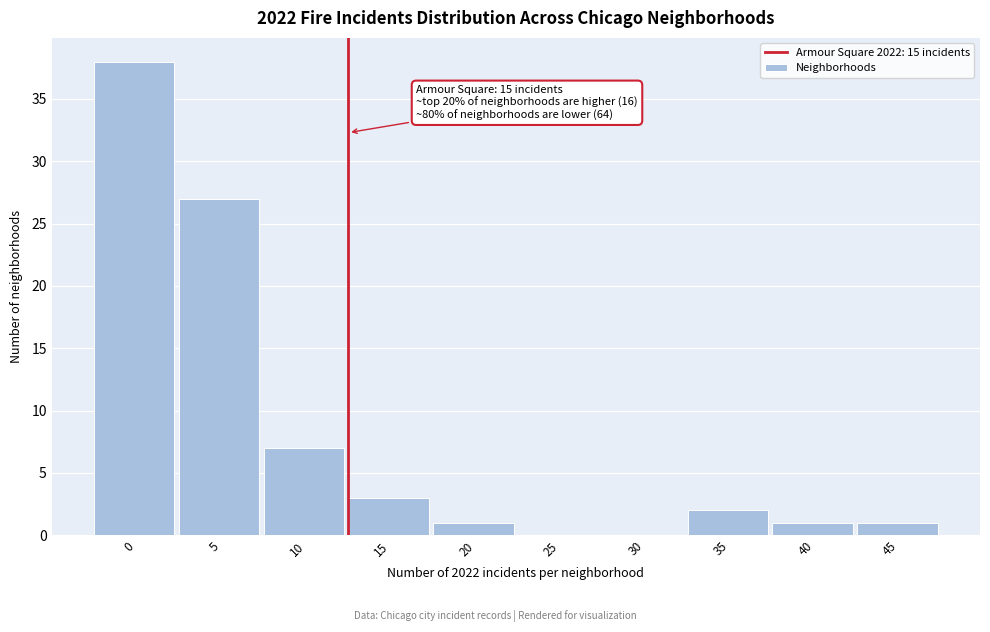

Reading left to right, transcribe all the data shown in this chart.

0=38	5=27	10=7	15=3	20=1	25=0	30=0	35=2	40=1	45=1